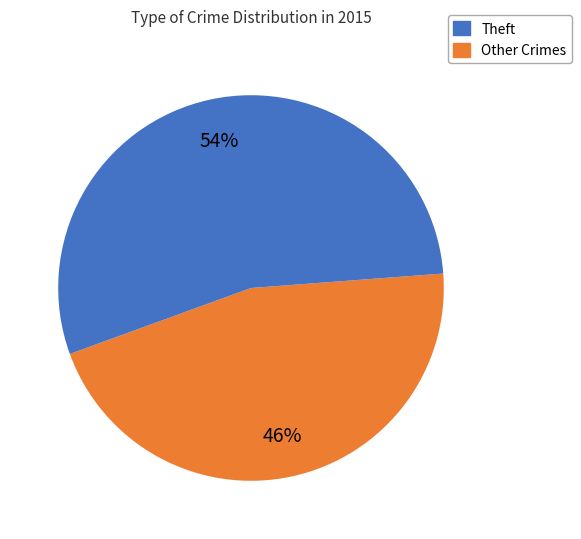

Does any single category account for the majority?

Yes